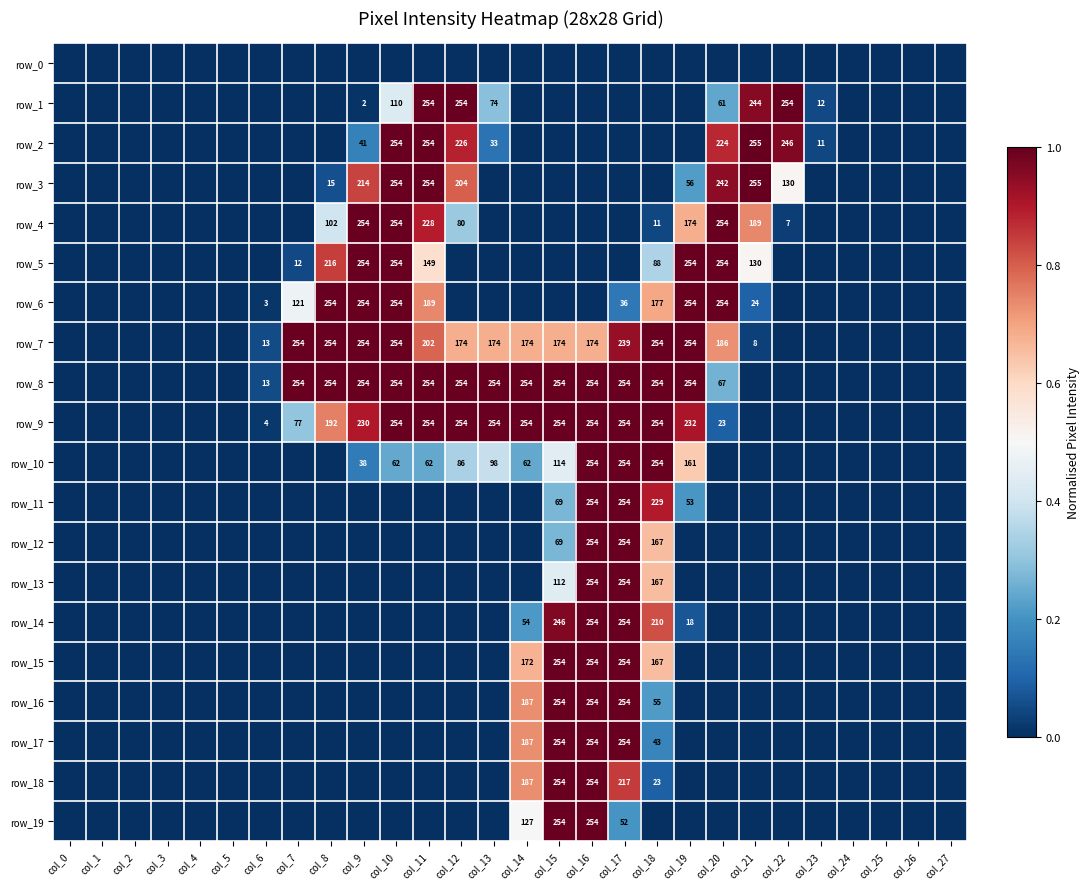

Reading left to right, what are all the values shown in this chart?

row_0: col_0=0.0	col_1=0.0	col_2=0.0	col_3=0.0	col_4=0.0	col_5=0.0	col_6=0.0	col_7=0.0	col_8=0.0	col_9=0.0	col_10=0.0	col_11=0.0	col_12=0.0	col_13=0.0	col_14=0.0	col_15=0.0	col_16=0.0	col_17=0.0	col_18=0.0	col_19=0.0	col_20=0.0	col_21=0.0	col_22=0.0	col_23=0.0	col_24=0.0	col_25=0.0	col_26=0.0	col_27=0.0
row_1: col_0=0.0	col_1=0.0	col_2=0.0	col_3=0.0	col_4=0.0	col_5=0.0	col_6=0.0	col_7=0.0	col_8=0.0	col_9=0.0	col_10=0.4	col_11=1.0	col_12=1.0	col_13=0.3	col_14=0.0	col_15=0.0	col_16=0.0	col_17=0.0	col_18=0.0	col_19=0.0	col_20=0.2	col_21=1.0	col_22=1.0	col_23=0.0	col_24=0.0	col_25=0.0	col_26=0.0	col_27=0.0
row_2: col_0=0.0	col_1=0.0	col_2=0.0	col_3=0.0	col_4=0.0	col_5=0.0	col_6=0.0	col_7=0.0	col_8=0.0	col_9=0.2	col_10=1.0	col_11=1.0	col_12=0.9	col_13=0.1	col_14=0.0	col_15=0.0	col_16=0.0	col_17=0.0	col_18=0.0	col_19=0.0	col_20=0.9	col_21=1.0	col_22=1.0	col_23=0.0	col_24=0.0	col_25=0.0	col_26=0.0	col_27=0.0
row_3: col_0=0.0	col_1=0.0	col_2=0.0	col_3=0.0	col_4=0.0	col_5=0.0	col_6=0.0	col_7=0.0	col_8=0.1	col_9=0.8	col_10=1.0	col_11=1.0	col_12=0.8	col_13=0.0	col_14=0.0	col_15=0.0	col_16=0.0	col_17=0.0	col_18=0.0	col_19=0.2	col_20=0.9	col_21=1.0	col_22=0.5	col_23=0.0	col_24=0.0	col_25=0.0	col_26=0.0	col_27=0.0
row_4: col_0=0.0	col_1=0.0	col_2=0.0	col_3=0.0	col_4=0.0	col_5=0.0	col_6=0.0	col_7=0.0	col_8=0.4	col_9=1.0	col_10=1.0	col_11=0.9	col_12=0.3	col_13=0.0	col_14=0.0	col_15=0.0	col_16=0.0	col_17=0.0	col_18=0.0	col_19=0.7	col_20=1.0	col_21=0.7	col_22=0.0	col_23=0.0	col_24=0.0	col_25=0.0	col_26=0.0	col_27=0.0
row_5: col_0=0.0	col_1=0.0	col_2=0.0	col_3=0.0	col_4=0.0	col_5=0.0	col_6=0.0	col_7=0.0	col_8=0.8	col_9=1.0	col_10=1.0	col_11=0.6	col_12=0.0	col_13=0.0	col_14=0.0	col_15=0.0	col_16=0.0	col_17=0.0	col_18=0.3	col_19=1.0	col_20=1.0	col_21=0.5	col_22=0.0	col_23=0.0	col_24=0.0	col_25=0.0	col_26=0.0	col_27=0.0
row_6: col_0=0.0	col_1=0.0	col_2=0.0	col_3=0.0	col_4=0.0	col_5=0.0	col_6=0.0	col_7=0.5	col_8=1.0	col_9=1.0	col_10=1.0	col_11=0.7	col_12=0.0	col_13=0.0	col_14=0.0	col_15=0.0	col_16=0.0	col_17=0.1	col_18=0.7	col_19=1.0	col_20=1.0	col_21=0.1	col_22=0.0	col_23=0.0	col_24=0.0	col_25=0.0	col_26=0.0	col_27=0.0
row_7: col_0=0.0	col_1=0.0	col_2=0.0	col_3=0.0	col_4=0.0	col_5=0.0	col_6=0.1	col_7=1.0	col_8=1.0	col_9=1.0	col_10=1.0	col_11=0.8	col_12=0.7	col_13=0.7	col_14=0.7	col_15=0.7	col_16=0.7	col_17=0.9	col_18=1.0	col_19=1.0	col_20=0.7	col_21=0.0	col_22=0.0	col_23=0.0	col_24=0.0	col_25=0.0	col_26=0.0	col_27=0.0
row_8: col_0=0.0	col_1=0.0	col_2=0.0	col_3=0.0	col_4=0.0	col_5=0.0	col_6=0.1	col_7=1.0	col_8=1.0	col_9=1.0	col_10=1.0	col_11=1.0	col_12=1.0	col_13=1.0	col_14=1.0	col_15=1.0	col_16=1.0	col_17=1.0	col_18=1.0	col_19=1.0	col_20=0.3	col_21=0.0	col_22=0.0	col_23=0.0	col_24=0.0	col_25=0.0	col_26=0.0	col_27=0.0
row_9: col_0=0.0	col_1=0.0	col_2=0.0	col_3=0.0	col_4=0.0	col_5=0.0	col_6=0.0	col_7=0.3	col_8=0.8	col_9=0.9	col_10=1.0	col_11=1.0	col_12=1.0	col_13=1.0	col_14=1.0	col_15=1.0	col_16=1.0	col_17=1.0	col_18=1.0	col_19=0.9	col_20=0.1	col_21=0.0	col_22=0.0	col_23=0.0	col_24=0.0	col_25=0.0	col_26=0.0	col_27=0.0
row_10: col_0=0.0	col_1=0.0	col_2=0.0	col_3=0.0	col_4=0.0	col_5=0.0	col_6=0.0	col_7=0.0	col_8=0.0	col_9=0.1	col_10=0.2	col_11=0.2	col_12=0.3	col_13=0.4	col_14=0.2	col_15=0.4	col_16=1.0	col_17=1.0	col_18=1.0	col_19=0.6	col_20=0.0	col_21=0.0	col_22=0.0	col_23=0.0	col_24=0.0	col_25=0.0	col_26=0.0	col_27=0.0
row_11: col_0=0.0	col_1=0.0	col_2=0.0	col_3=0.0	col_4=0.0	col_5=0.0	col_6=0.0	col_7=0.0	col_8=0.0	col_9=0.0	col_10=0.0	col_11=0.0	col_12=0.0	col_13=0.0	col_14=0.0	col_15=0.3	col_16=1.0	col_17=1.0	col_18=0.9	col_19=0.2	col_20=0.0	col_21=0.0	col_22=0.0	col_23=0.0	col_24=0.0	col_25=0.0	col_26=0.0	col_27=0.0
row_12: col_0=0.0	col_1=0.0	col_2=0.0	col_3=0.0	col_4=0.0	col_5=0.0	col_6=0.0	col_7=0.0	col_8=0.0	col_9=0.0	col_10=0.0	col_11=0.0	col_12=0.0	col_13=0.0	col_14=0.0	col_15=0.3	col_16=1.0	col_17=1.0	col_18=0.7	col_19=0.0	col_20=0.0	col_21=0.0	col_22=0.0	col_23=0.0	col_24=0.0	col_25=0.0	col_26=0.0	col_27=0.0
row_13: col_0=0.0	col_1=0.0	col_2=0.0	col_3=0.0	col_4=0.0	col_5=0.0	col_6=0.0	col_7=0.0	col_8=0.0	col_9=0.0	col_10=0.0	col_11=0.0	col_12=0.0	col_13=0.0	col_14=0.0	col_15=0.4	col_16=1.0	col_17=1.0	col_18=0.7	col_19=0.0	col_20=0.0	col_21=0.0	col_22=0.0	col_23=0.0	col_24=0.0	col_25=0.0	col_26=0.0	col_27=0.0
row_14: col_0=0.0	col_1=0.0	col_2=0.0	col_3=0.0	col_4=0.0	col_5=0.0	col_6=0.0	col_7=0.0	col_8=0.0	col_9=0.0	col_10=0.0	col_11=0.0	col_12=0.0	col_13=0.0	col_14=0.2	col_15=1.0	col_16=1.0	col_17=1.0	col_18=0.8	col_19=0.1	col_20=0.0	col_21=0.0	col_22=0.0	col_23=0.0	col_24=0.0	col_25=0.0	col_26=0.0	col_27=0.0
row_15: col_0=0.0	col_1=0.0	col_2=0.0	col_3=0.0	col_4=0.0	col_5=0.0	col_6=0.0	col_7=0.0	col_8=0.0	col_9=0.0	col_10=0.0	col_11=0.0	col_12=0.0	col_13=0.0	col_14=0.7	col_15=1.0	col_16=1.0	col_17=1.0	col_18=0.7	col_19=0.0	col_20=0.0	col_21=0.0	col_22=0.0	col_23=0.0	col_24=0.0	col_25=0.0	col_26=0.0	col_27=0.0
row_16: col_0=0.0	col_1=0.0	col_2=0.0	col_3=0.0	col_4=0.0	col_5=0.0	col_6=0.0	col_7=0.0	col_8=0.0	col_9=0.0	col_10=0.0	col_11=0.0	col_12=0.0	col_13=0.0	col_14=0.7	col_15=1.0	col_16=1.0	col_17=1.0	col_18=0.2	col_19=0.0	col_20=0.0	col_21=0.0	col_22=0.0	col_23=0.0	col_24=0.0	col_25=0.0	col_26=0.0	col_27=0.0
row_17: col_0=0.0	col_1=0.0	col_2=0.0	col_3=0.0	col_4=0.0	col_5=0.0	col_6=0.0	col_7=0.0	col_8=0.0	col_9=0.0	col_10=0.0	col_11=0.0	col_12=0.0	col_13=0.0	col_14=0.7	col_15=1.0	col_16=1.0	col_17=1.0	col_18=0.2	col_19=0.0	col_20=0.0	col_21=0.0	col_22=0.0	col_23=0.0	col_24=0.0	col_25=0.0	col_26=0.0	col_27=0.0
row_18: col_0=0.0	col_1=0.0	col_2=0.0	col_3=0.0	col_4=0.0	col_5=0.0	col_6=0.0	col_7=0.0	col_8=0.0	col_9=0.0	col_10=0.0	col_11=0.0	col_12=0.0	col_13=0.0	col_14=0.7	col_15=1.0	col_16=1.0	col_17=0.9	col_18=0.1	col_19=0.0	col_20=0.0	col_21=0.0	col_22=0.0	col_23=0.0	col_24=0.0	col_25=0.0	col_26=0.0	col_27=0.0
row_19: col_0=0.0	col_1=0.0	col_2=0.0	col_3=0.0	col_4=0.0	col_5=0.0	col_6=0.0	col_7=0.0	col_8=0.0	col_9=0.0	col_10=0.0	col_11=0.0	col_12=0.0	col_13=0.0	col_14=0.5	col_15=1.0	col_16=1.0	col_17=0.2	col_18=0.0	col_19=0.0	col_20=0.0	col_21=0.0	col_22=0.0	col_23=0.0	col_24=0.0	col_25=0.0	col_26=0.0	col_27=0.0